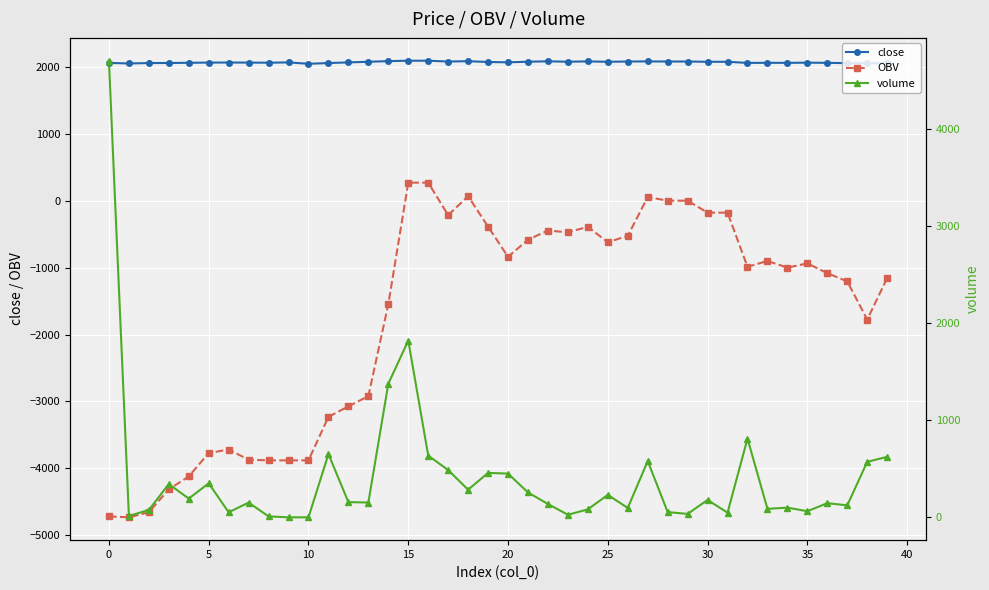

What is the highest value of the OBV series?

273.7